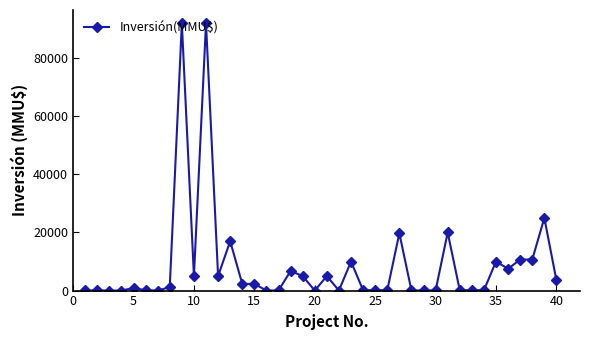

What is the maximum value shown in the chart?

92000